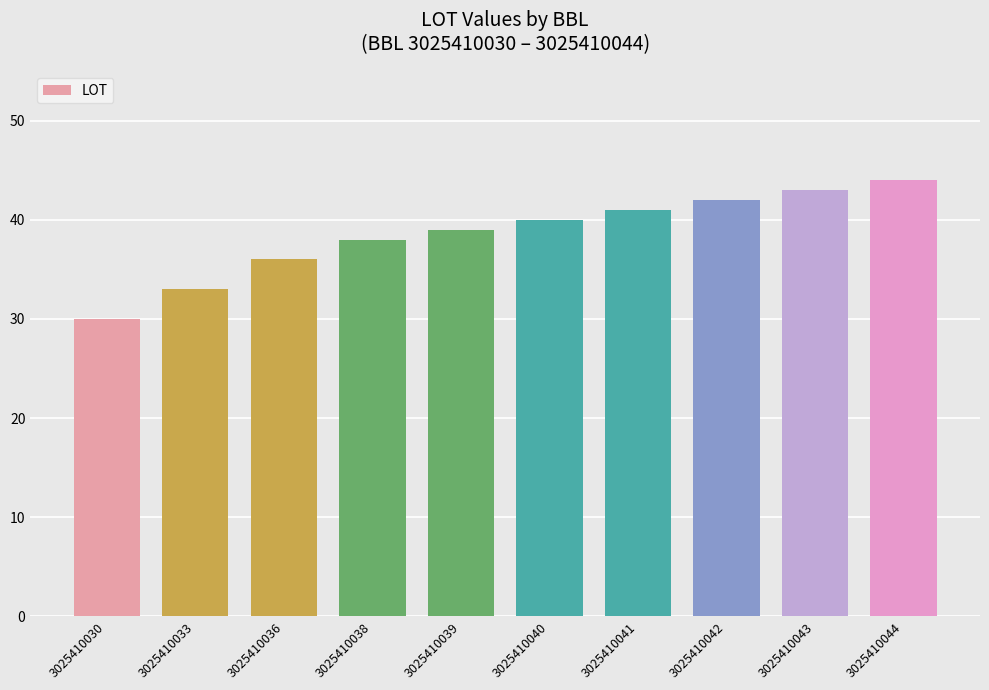

Rank the categories by value from lowest to highest.

3025410030, 3025410033, 3025410036, 3025410038, 3025410039, 3025410040, 3025410041, 3025410042, 3025410043, 3025410044